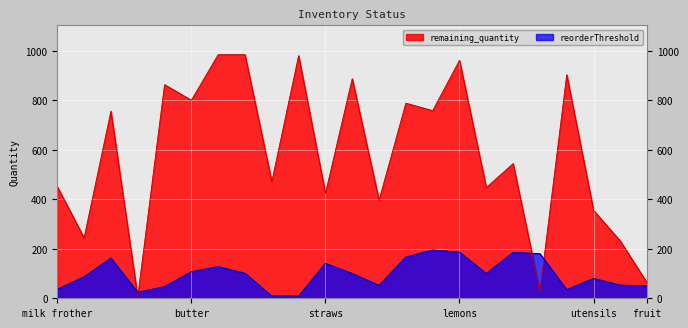

Between flour and nuts, which series saw the biggest shift?

remaining_quantity